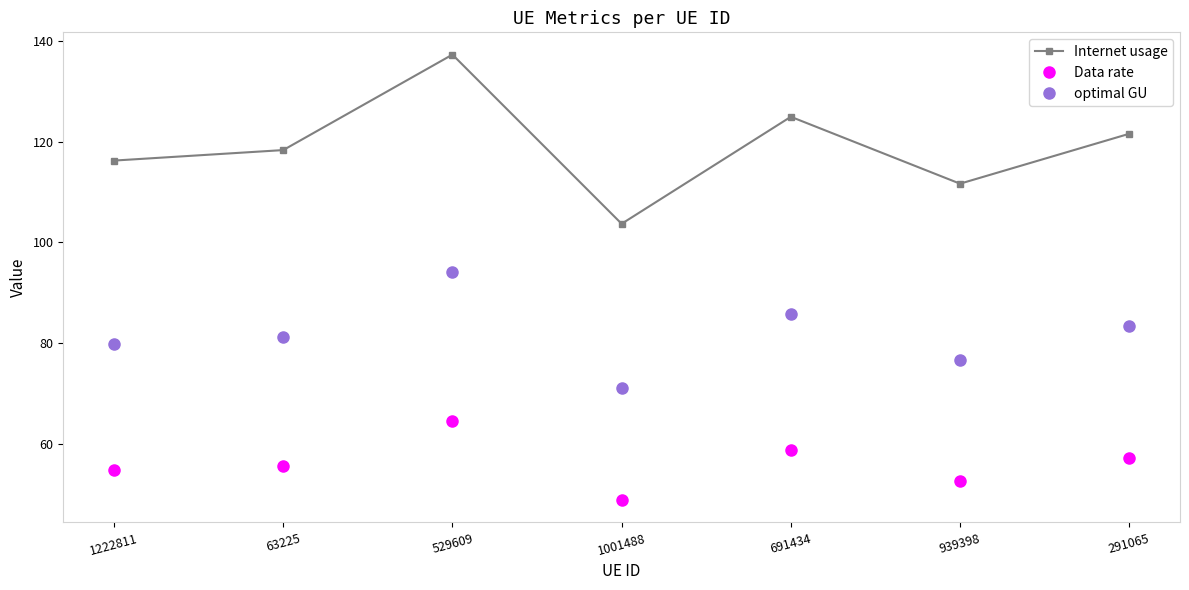

True or false: optimal GU and Internet usage intersect in this chart.

False